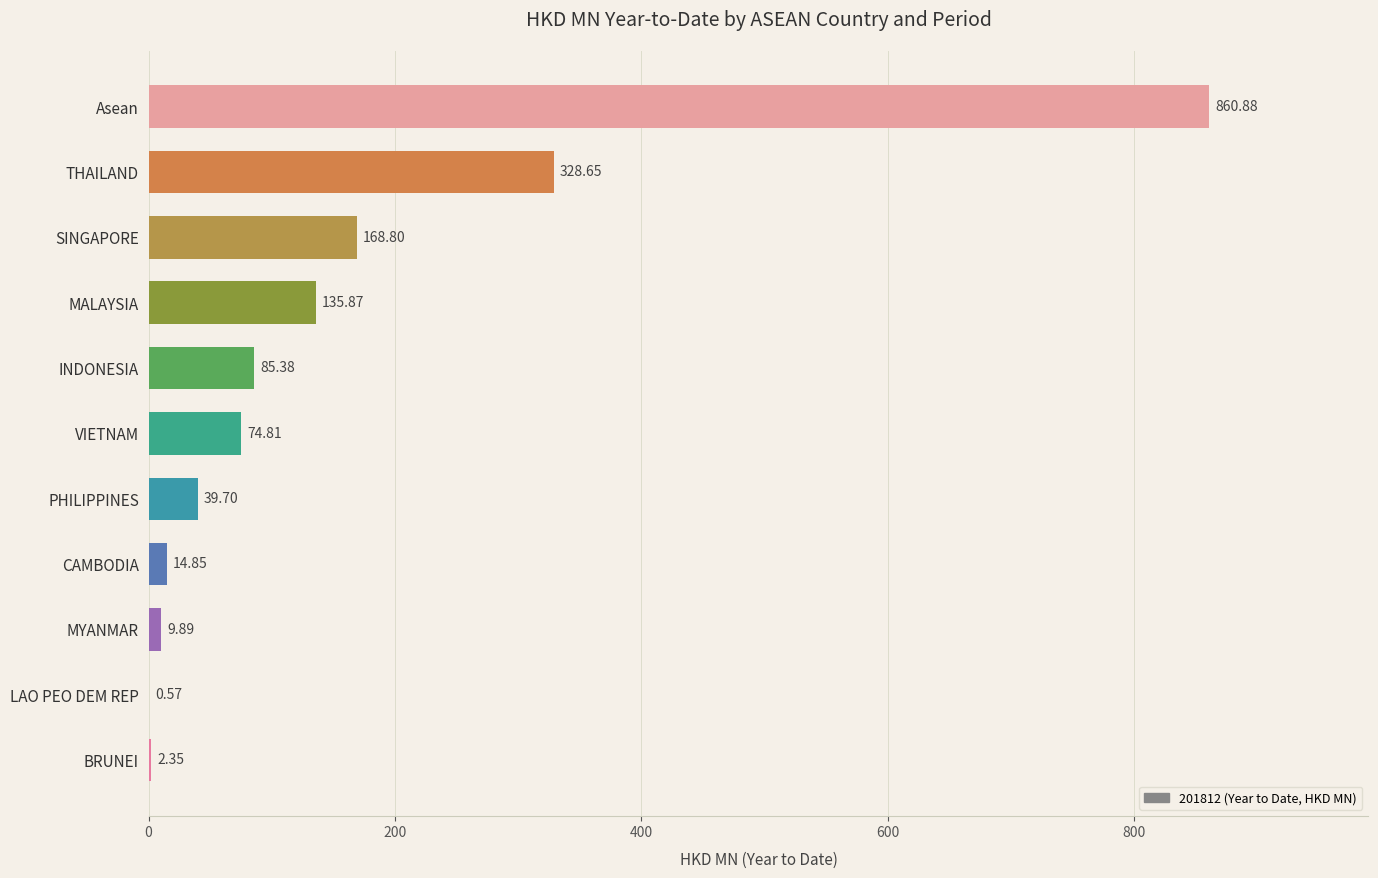

Which has a higher value, PHILIPPINES or BRUNEI?

PHILIPPINES